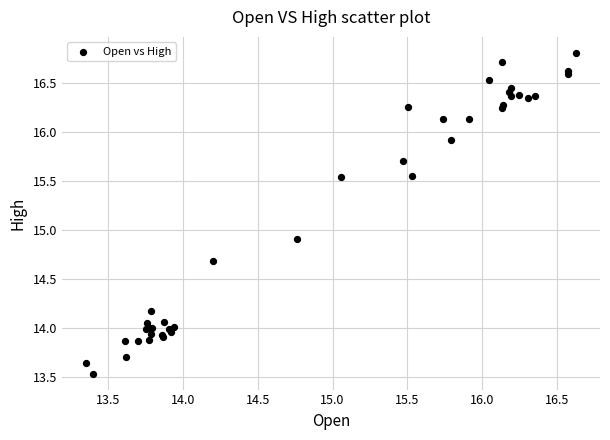

What Y value in the scatter plot is closest to 15?

14.9